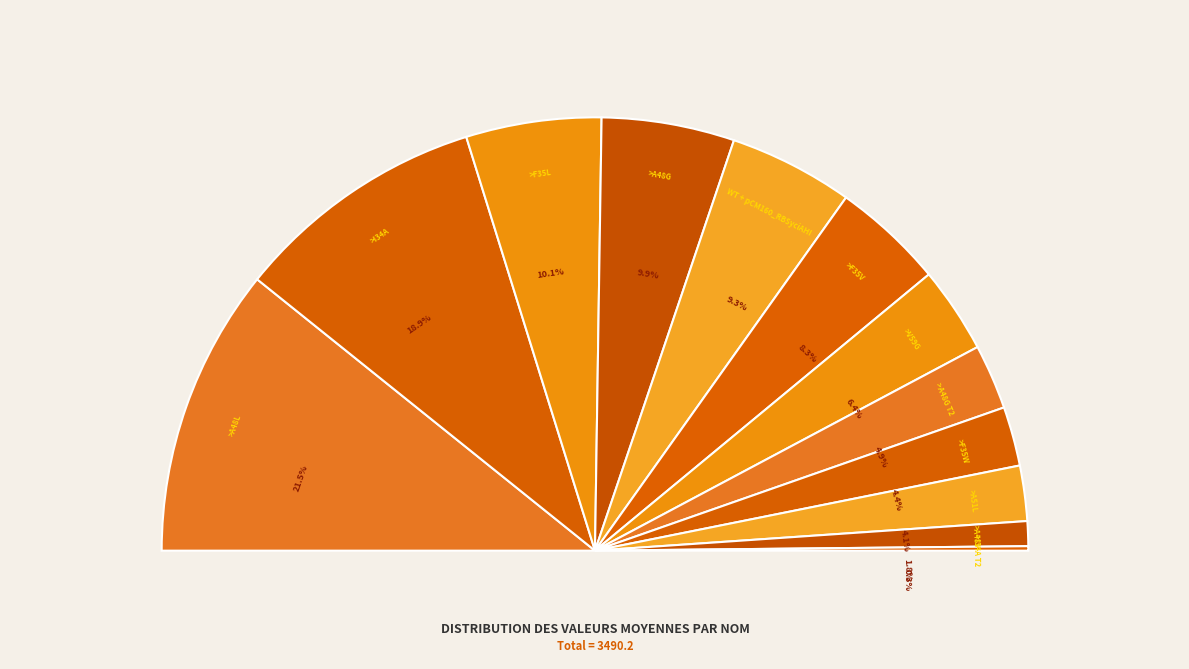

Is it true that >F35W is 4% of the pie?

True